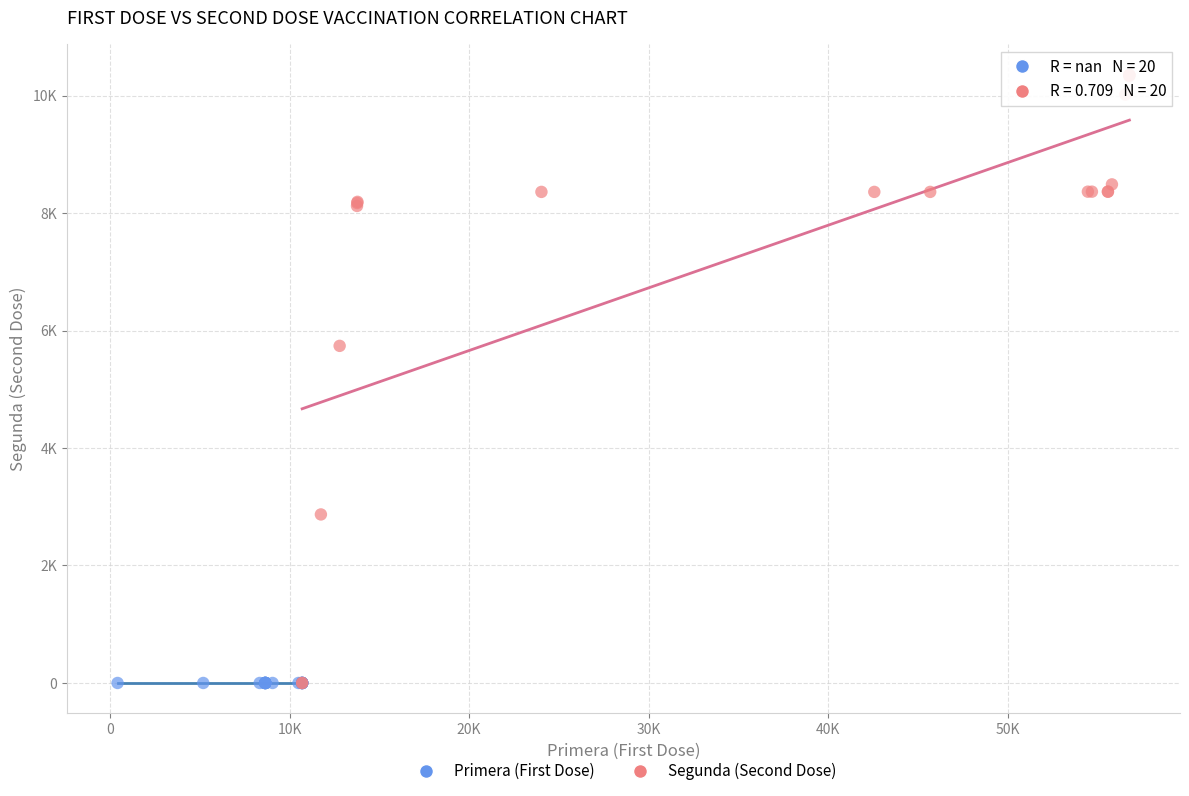

What are all the series names shown in the legend?

Primera (First Dose), Segunda (Second Dose)